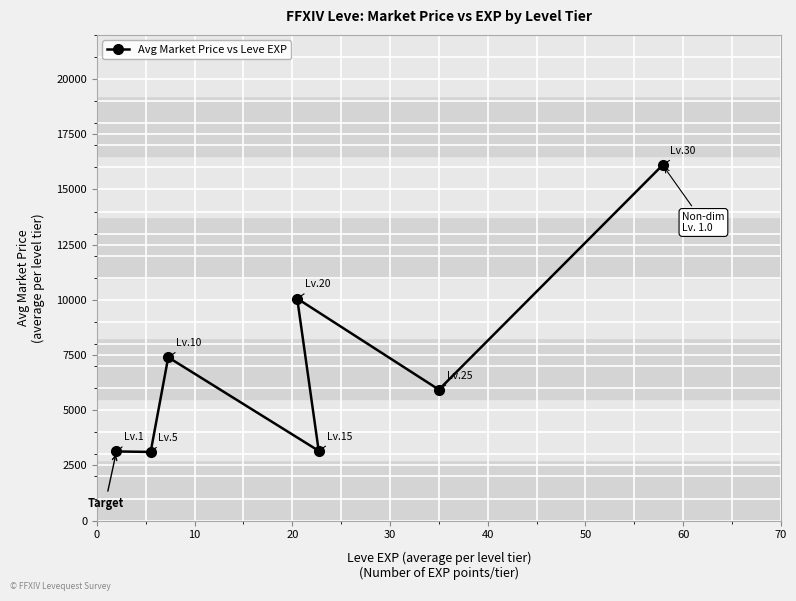

What is the difference between the second highest and second lowest values?

6926.5